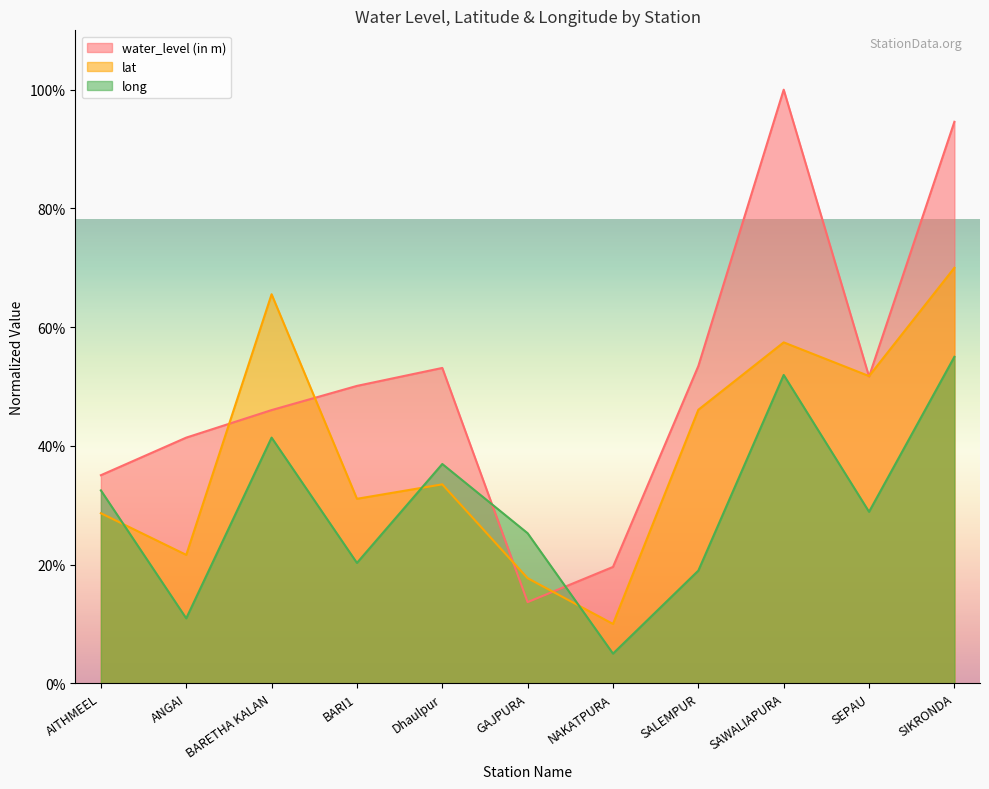

How many data points in lat are less than 33?

5